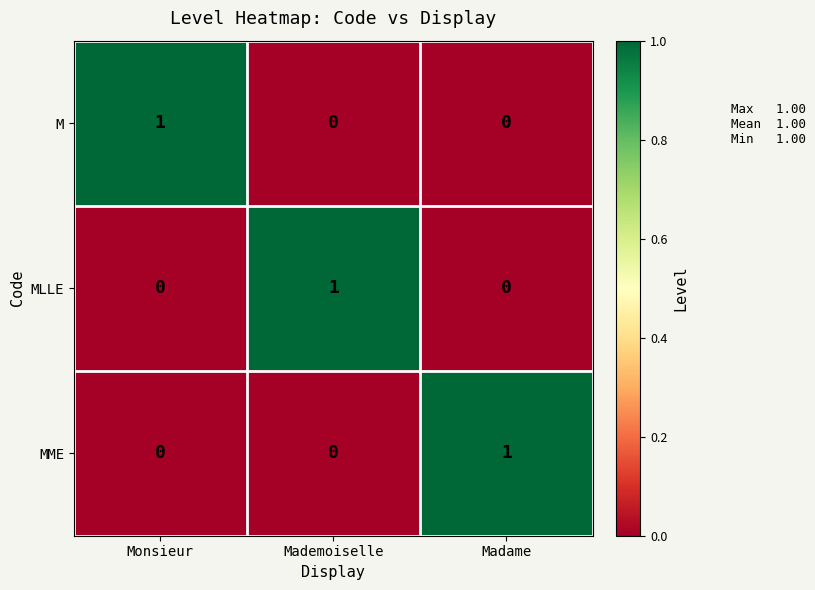

The M series shows 0 at Mademoiselle. True or false?

True